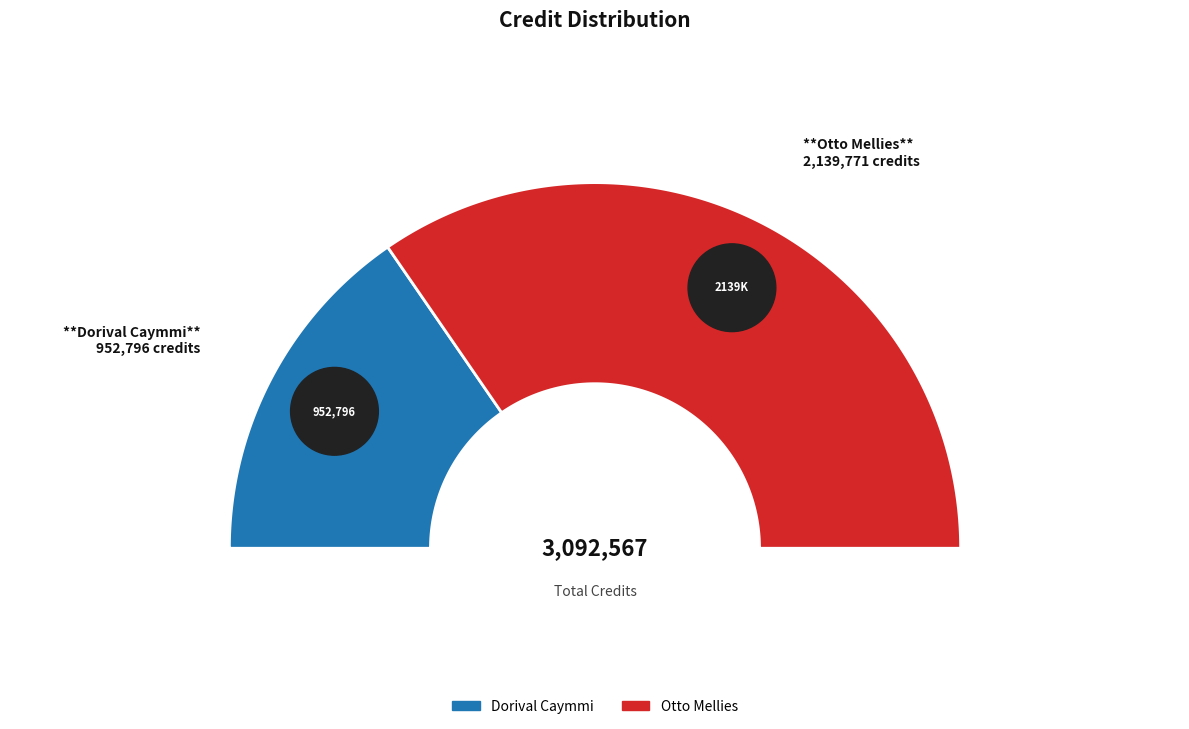

How many segments does this pie chart have?

2